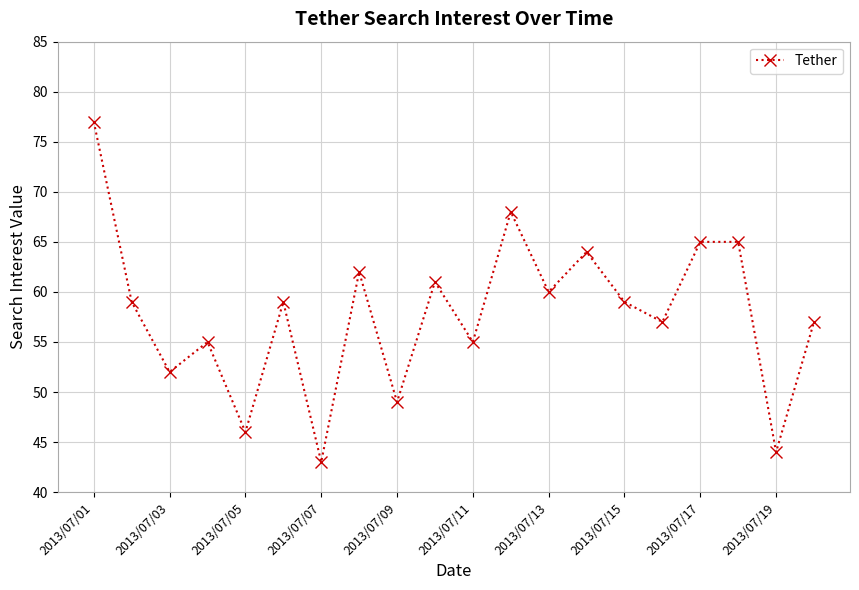

What is the maximum value shown in the chart?

77